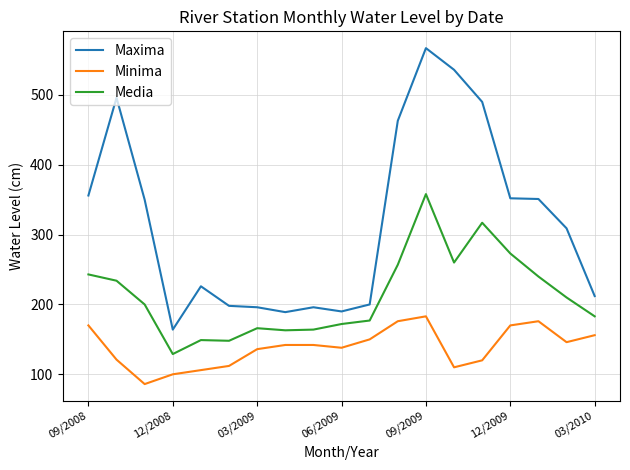

What is the minimum value shown in the chart?

86.0